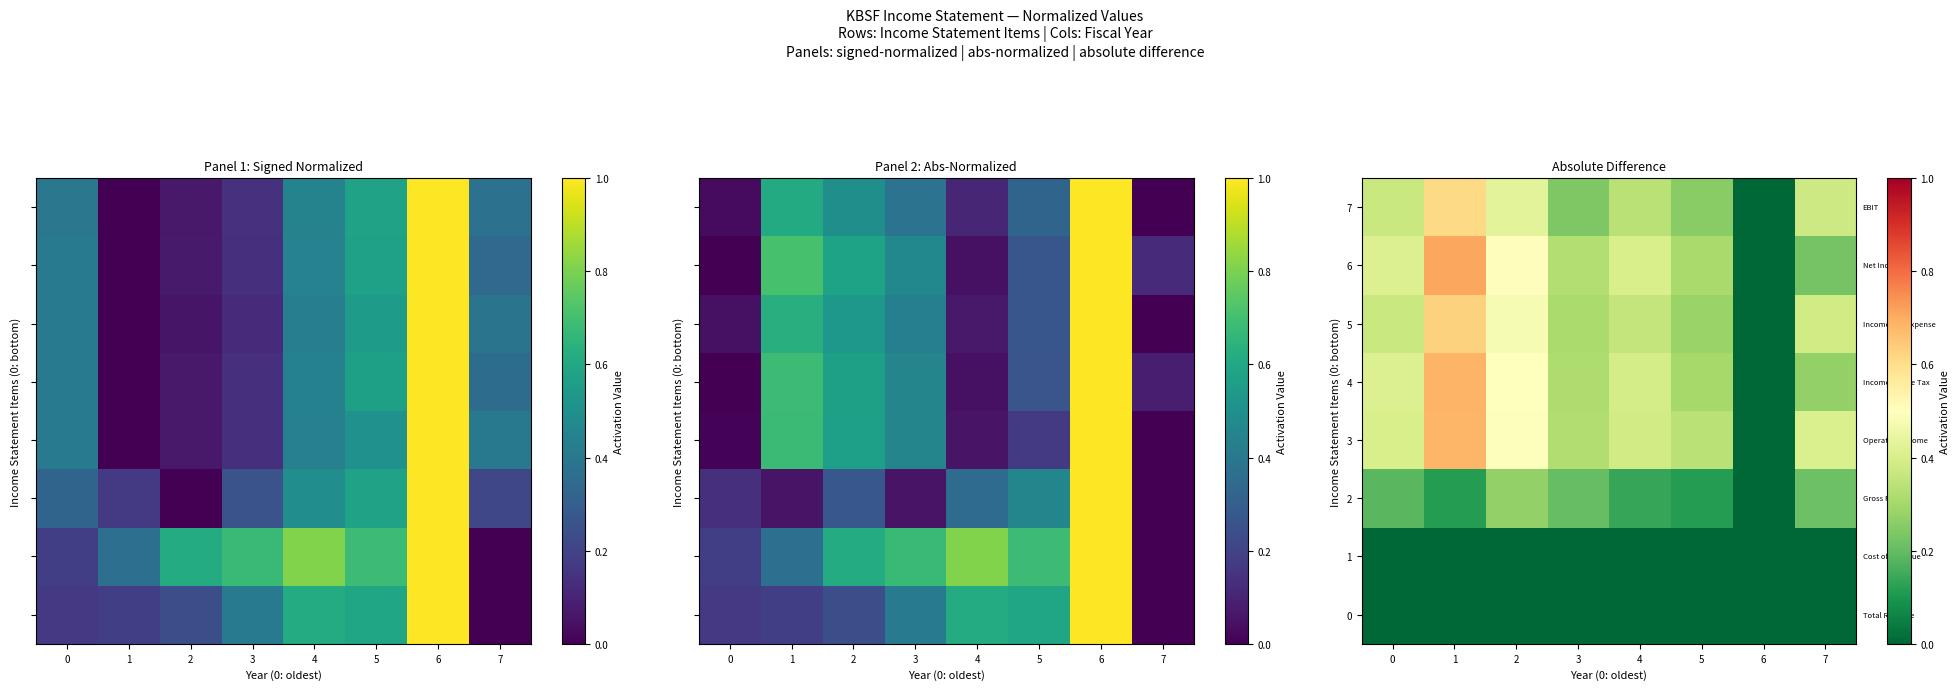

The 2 series shows 0.3 at 2. True or false?

True